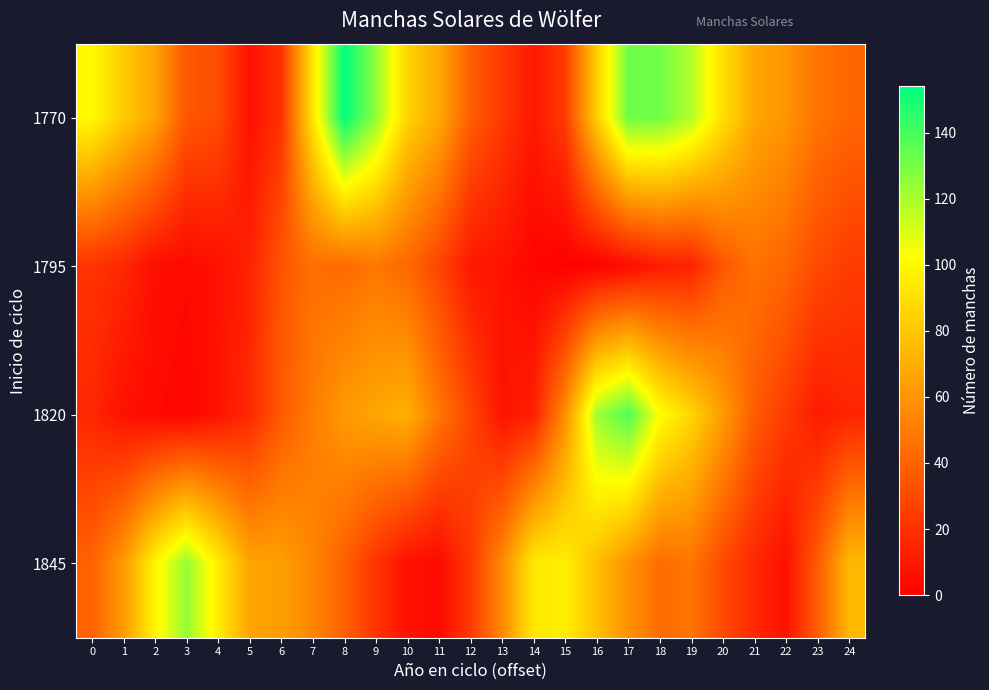

What is the greatest value displayed?

154